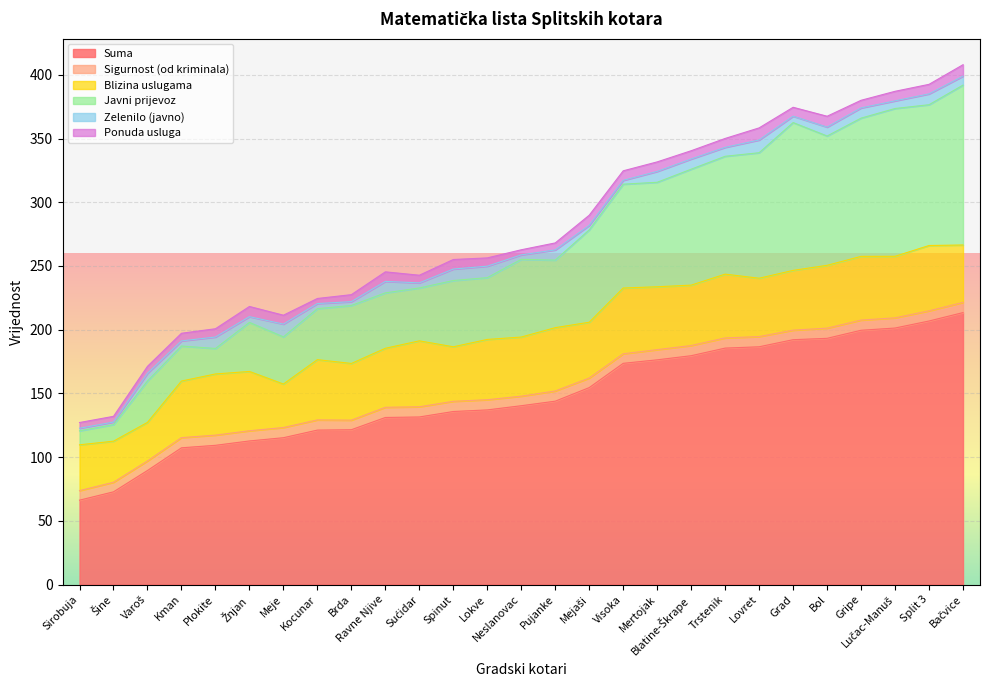

True or false: Javni prijevoz and Zelenilo (javno) cross at least once.

False